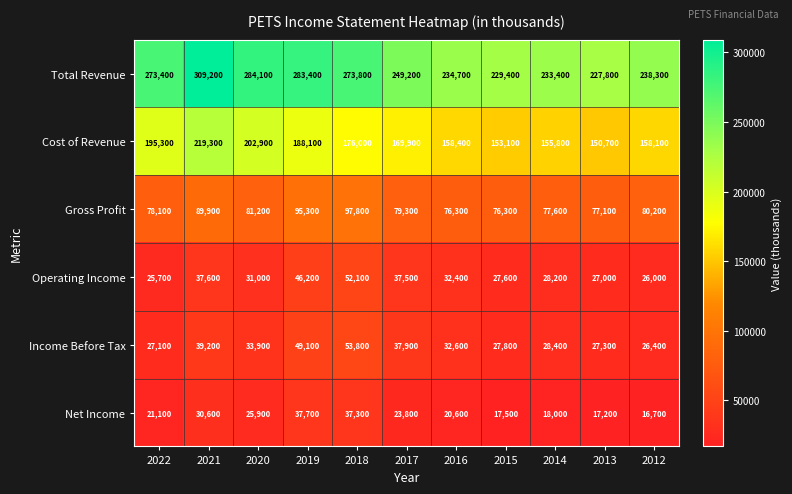

True or false: Gross Profit has a value of 78100 at 2022.

True